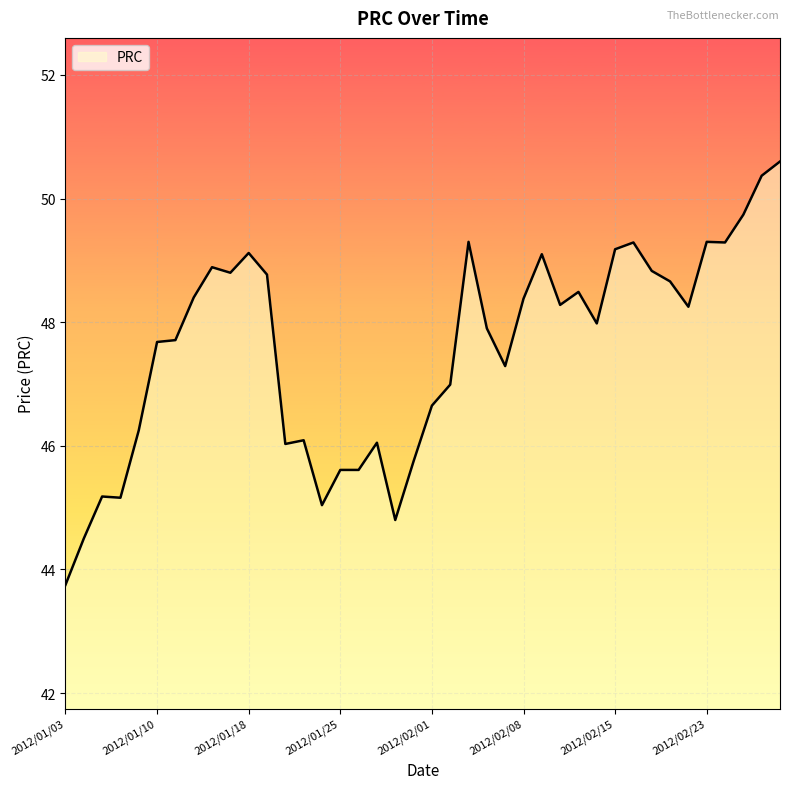

How many lines are shown in the chart?

1